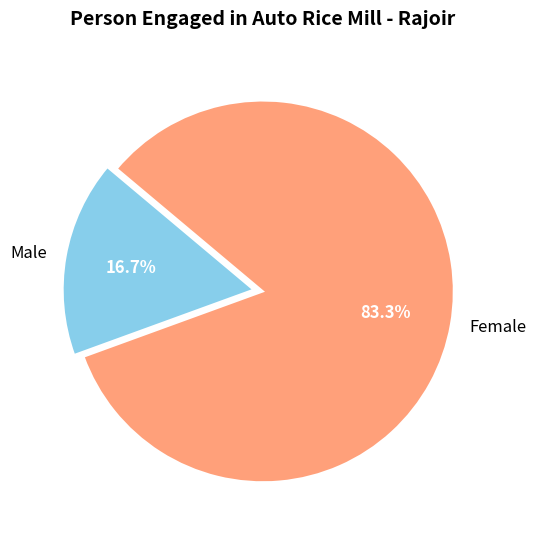

Rank the categories by value from highest to lowest.

Female, Male